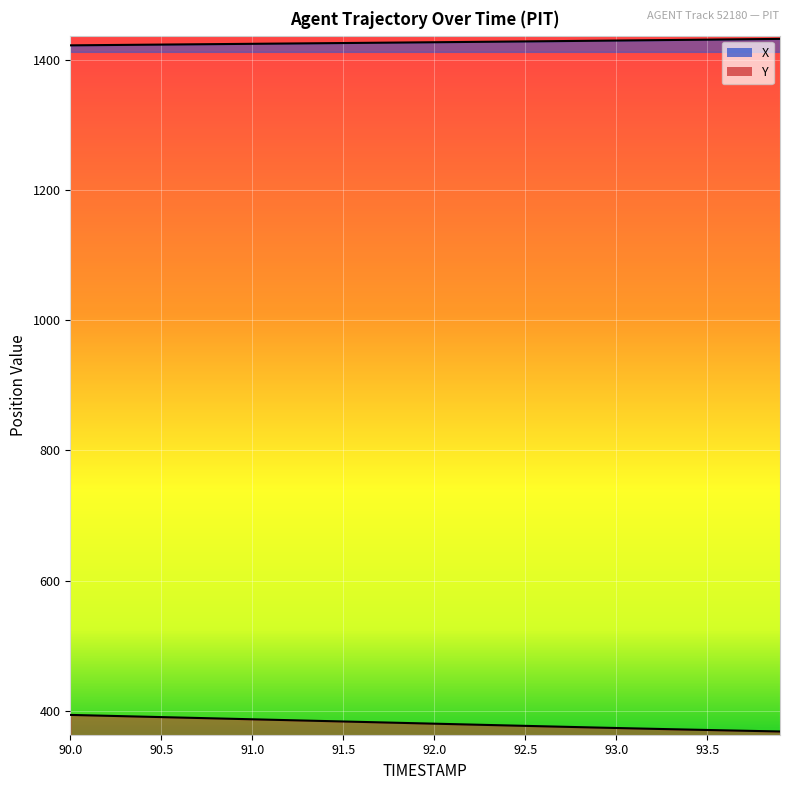

How many series are shown in this chart?

2